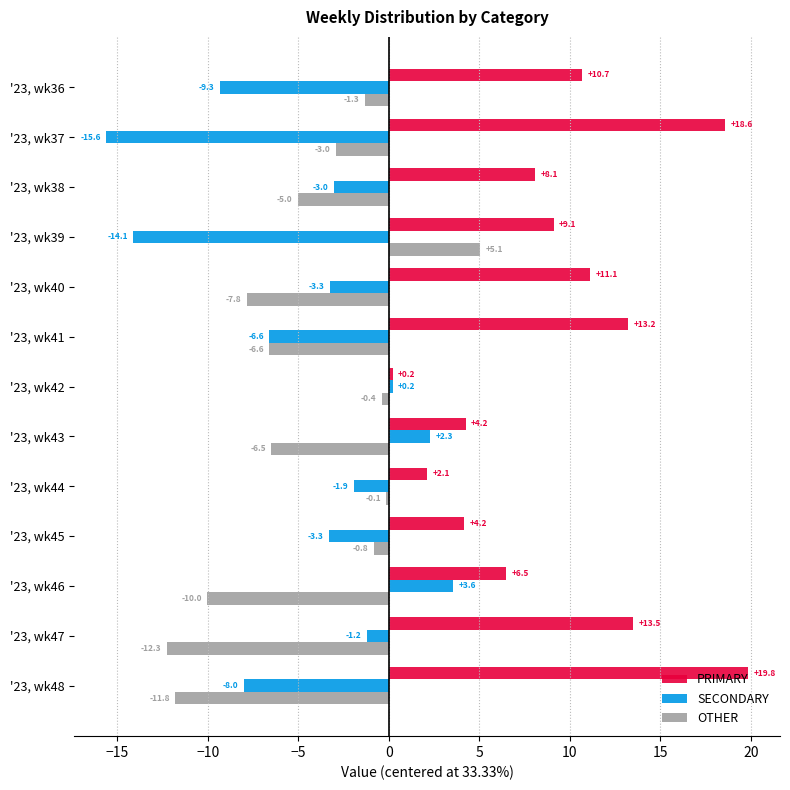

What is the approximate value of PRIMARY at '23, wk37?

18.6